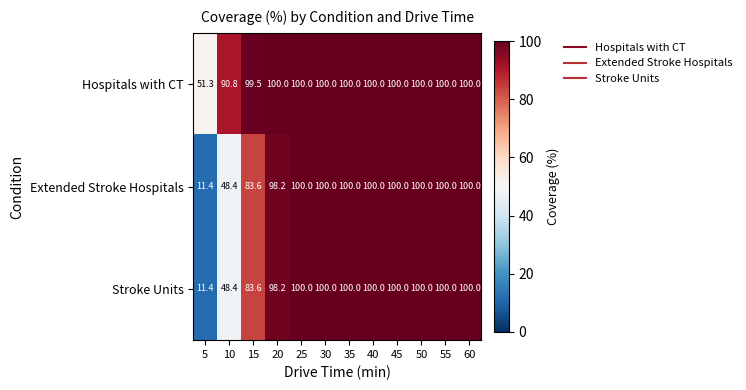

What is the average value of the Stroke Units series?

86.8